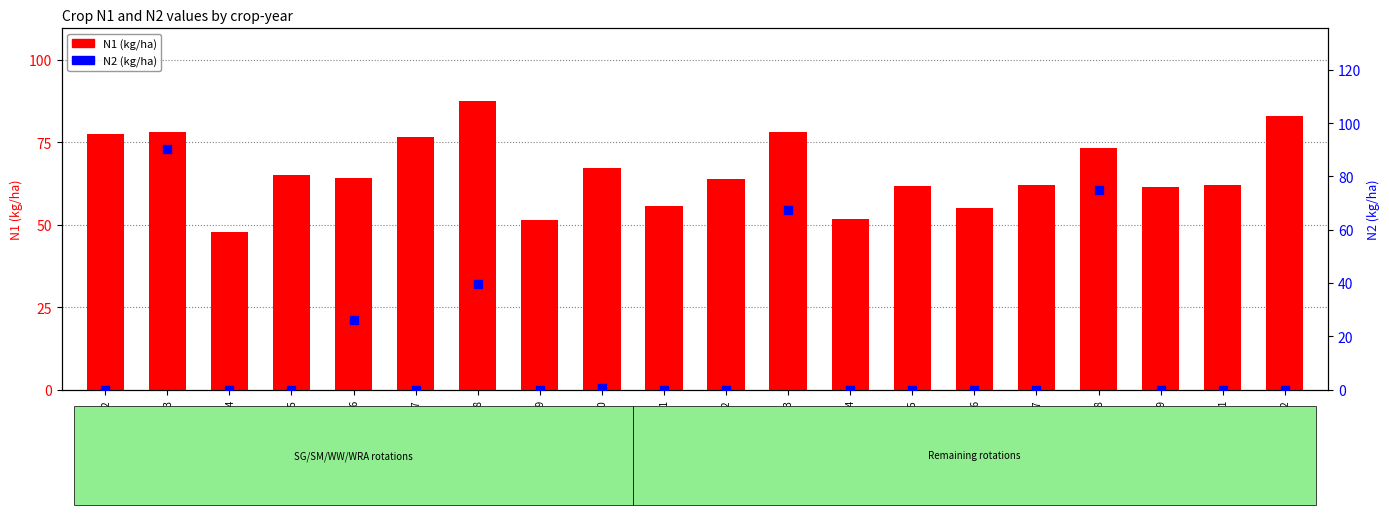

Which series reaches the maximum Y coordinate?

N2 (kg/ha)